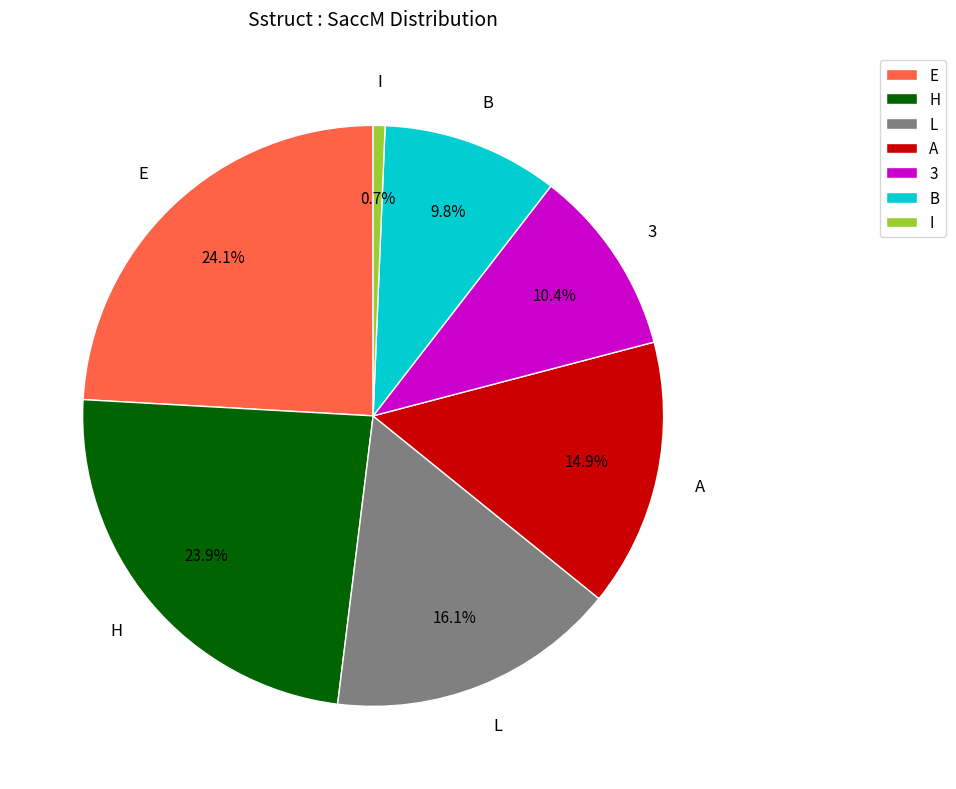

Which slice is the smallest?

I